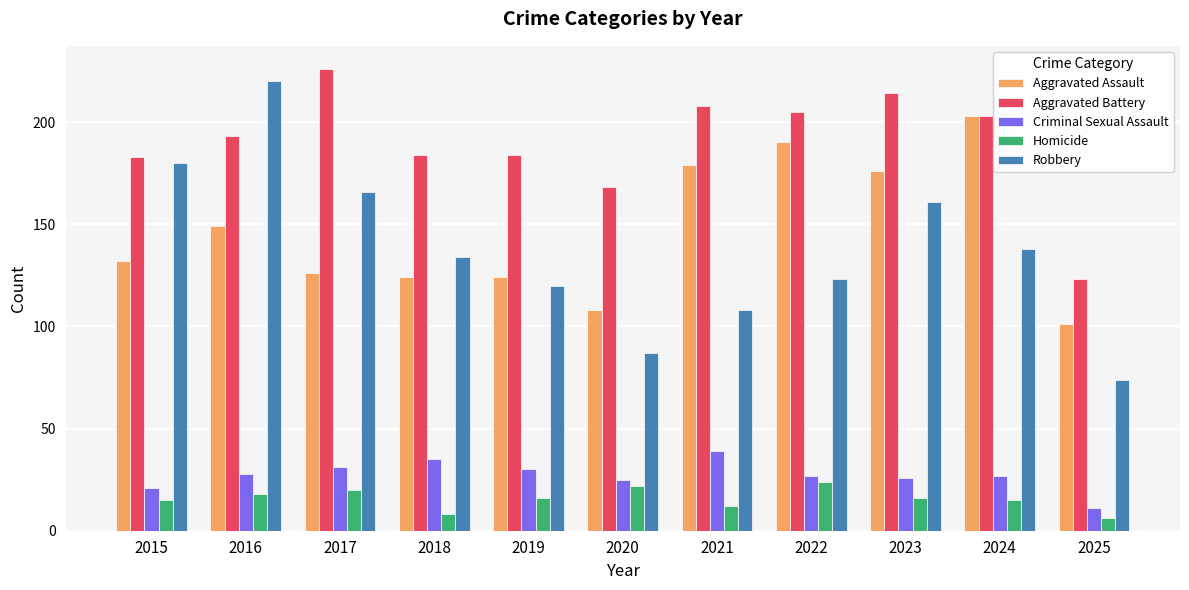

The value of Robbery at 2023 is 105. True or false?

False